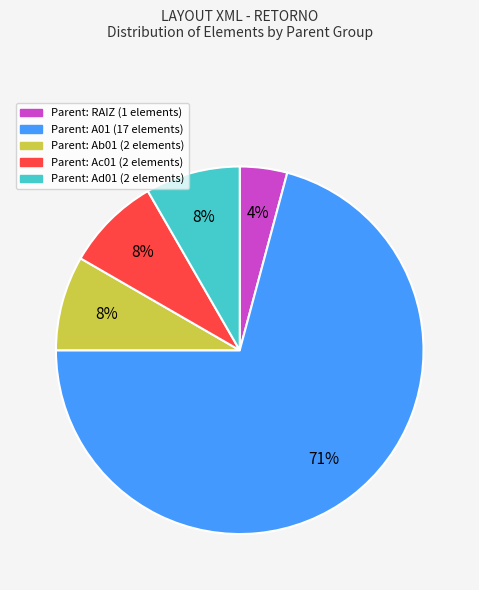

Is there any slice that represents more than half of the pie?

Yes